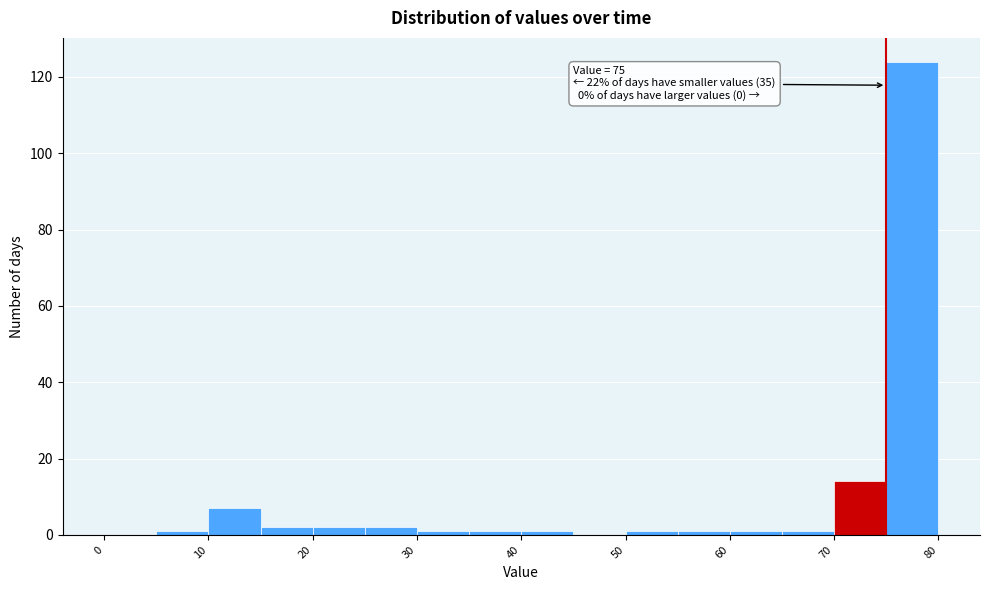

Over which range of the x-axis is the bar tallest?

75 to 80